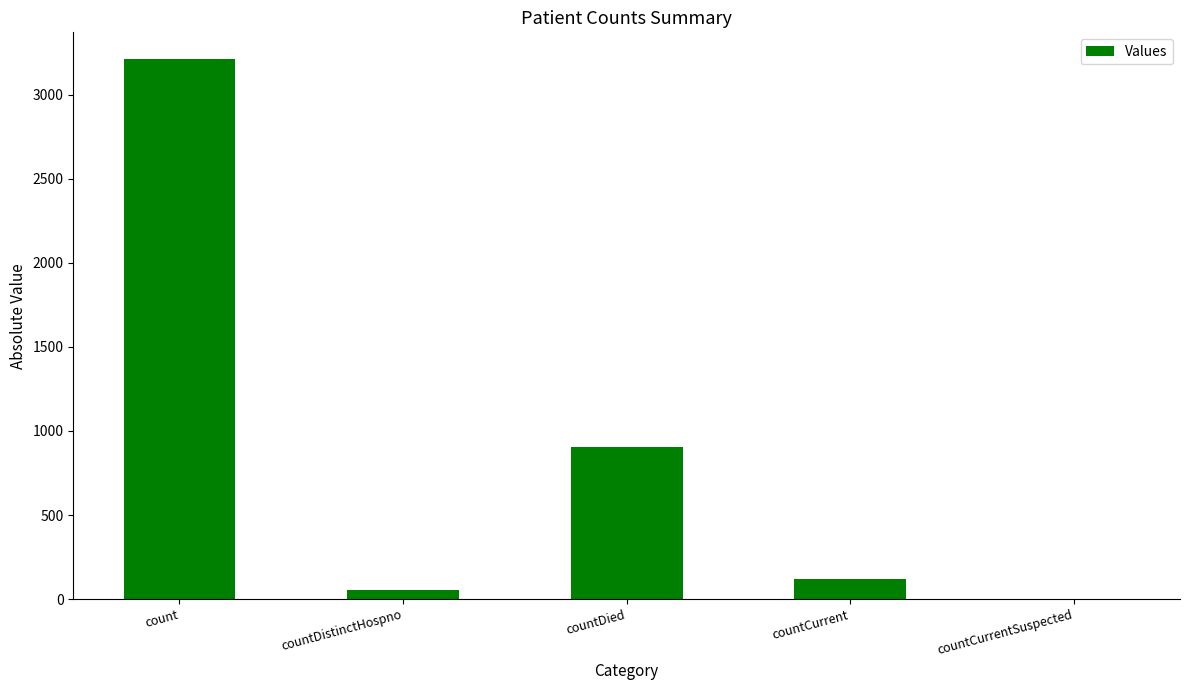

What is the difference between the values at countDistinctHospno and countCurrentSuspected?

54